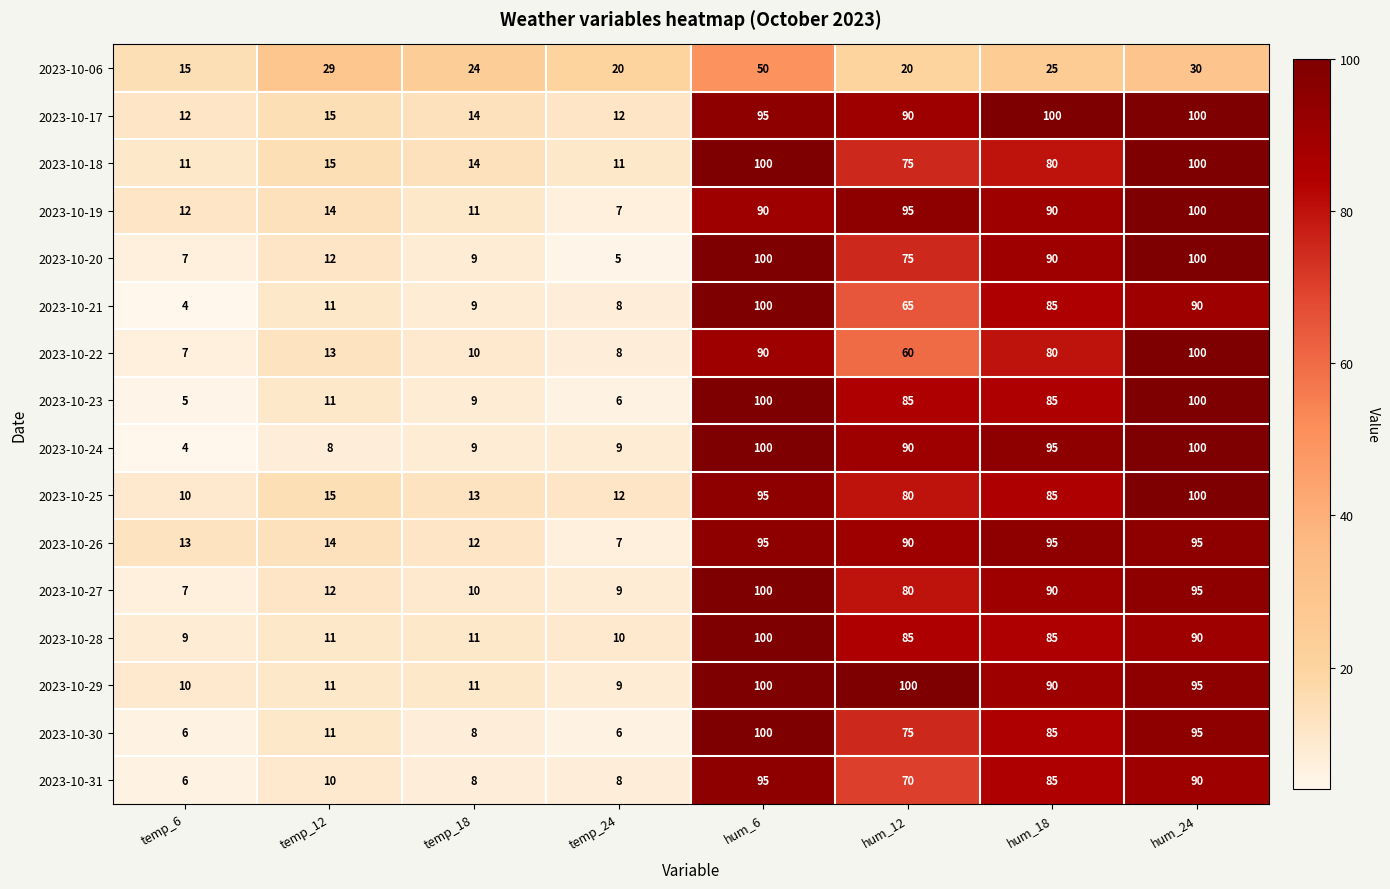

Between temp_24 and hum_24, which series saw the biggest shift?

2023-10-20